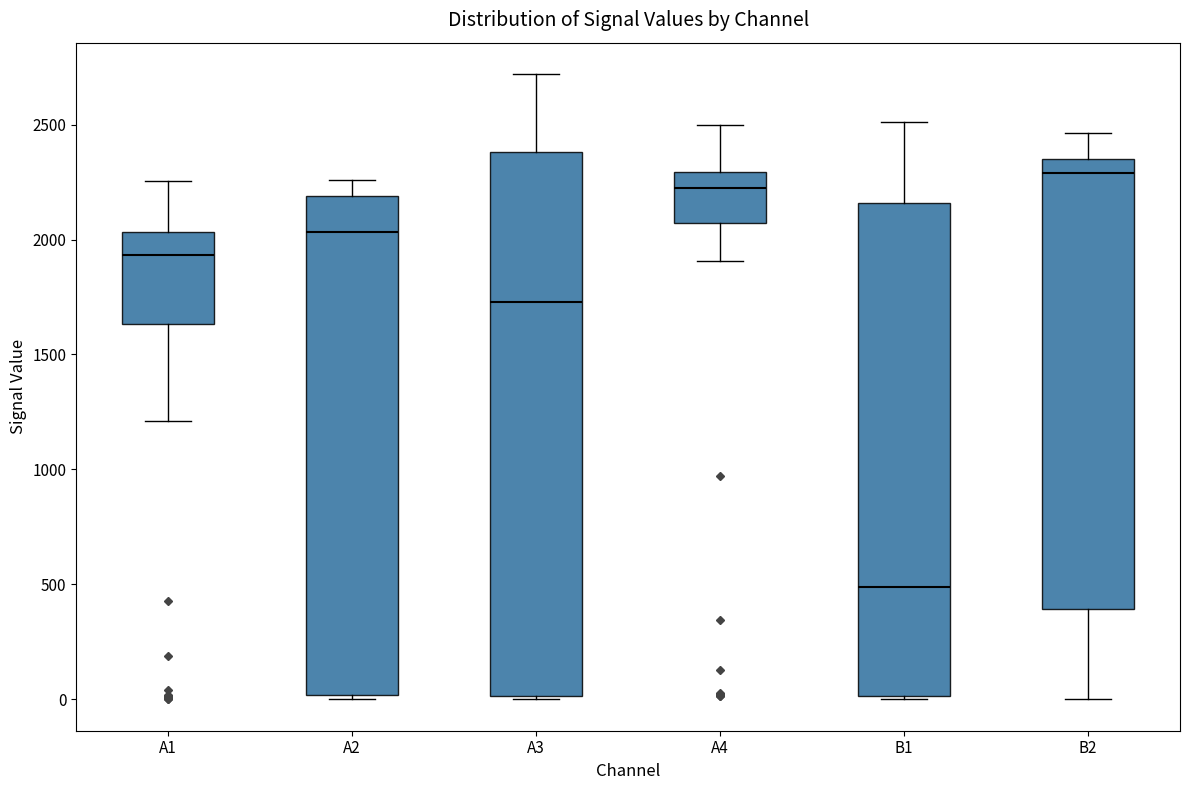

Reading left to right, read every box against the y-axis: the position of its median line, the range the box covers, and the ends of its whiskers. The values are not printed on the chart, so give them approximately, as read against the axis.

A1: median 1950, box 1650 to 2050, whiskers 1200 to 2250
A2: median 2050, box 0 to 2200, whiskers 0 (just below the box's lower edge) to 2250
A3: median 1750, box 0 to 2400, whiskers 0 to 2700
A4: median 2200, box 2050 to 2300, whiskers 1900 to 2500
B1: median 500, box 0 to 2150, whiskers 0 to 2500
B2: median 2300, box 400 to 2350, whiskers 0 to 2450